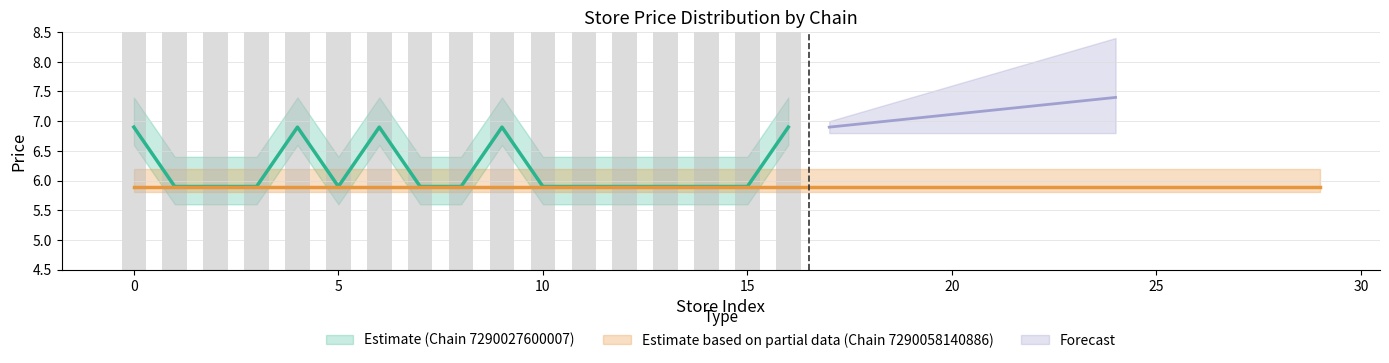

What is the difference between the second highest and minimum values in the avg_price_7290027600007 series?

1.0